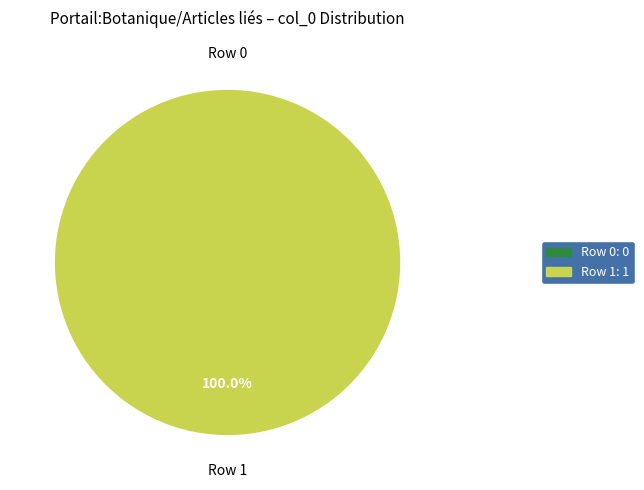

True or false: Row 1 accounts for 100% of the total.

True